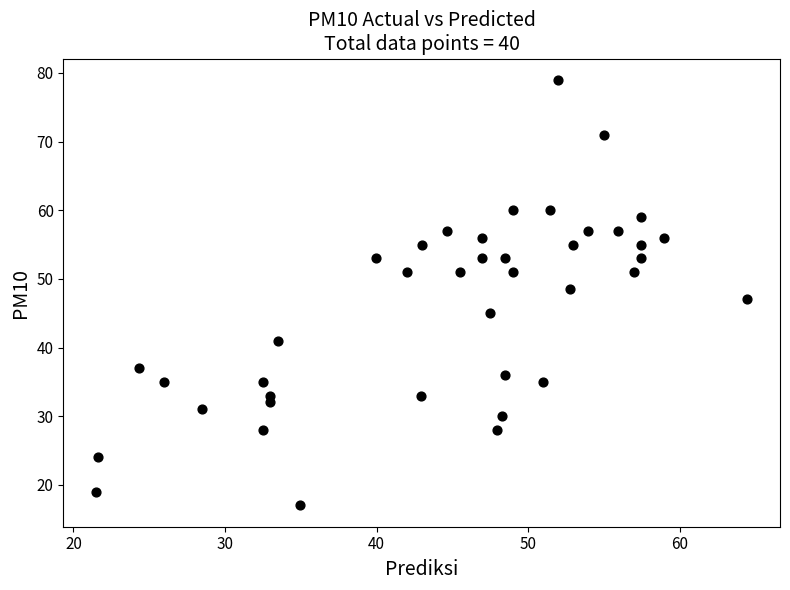

What is the range of Y values (max minus min)?

62.0